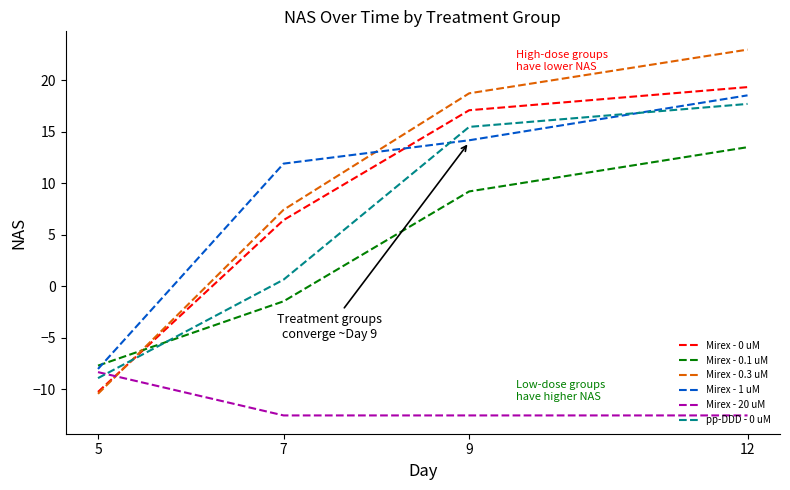

Which series has the largest range (max minus min)?

Mirex - 0.3 uM